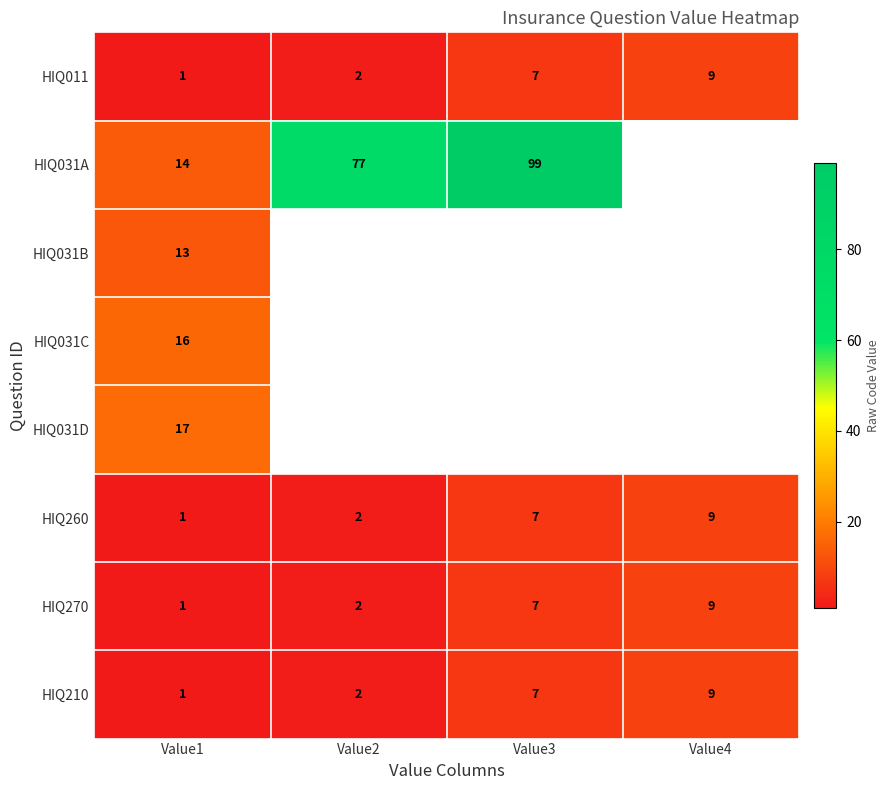

What is the sum of the HIQ011 values at Value4 and Value2?

11